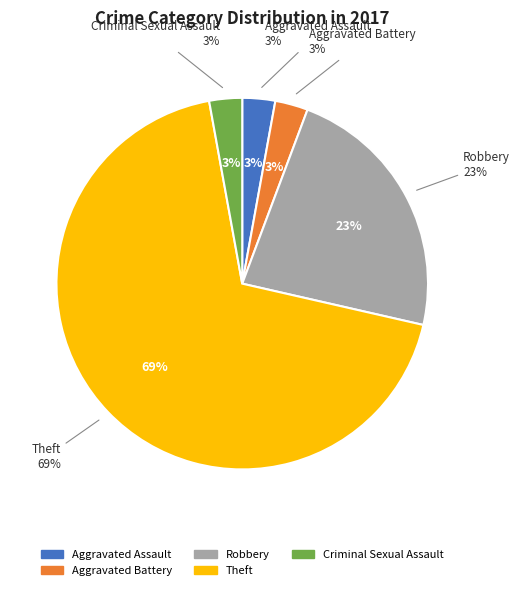

Is Theft the majority of the pie?

Yes